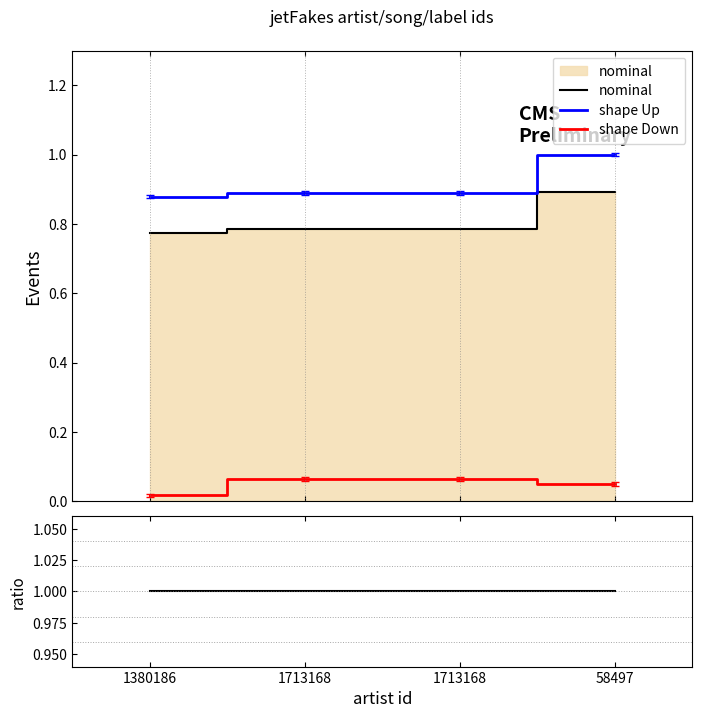

At 1713168, list the series in order from largest to smallest.

shape Up, nominal, shape Down